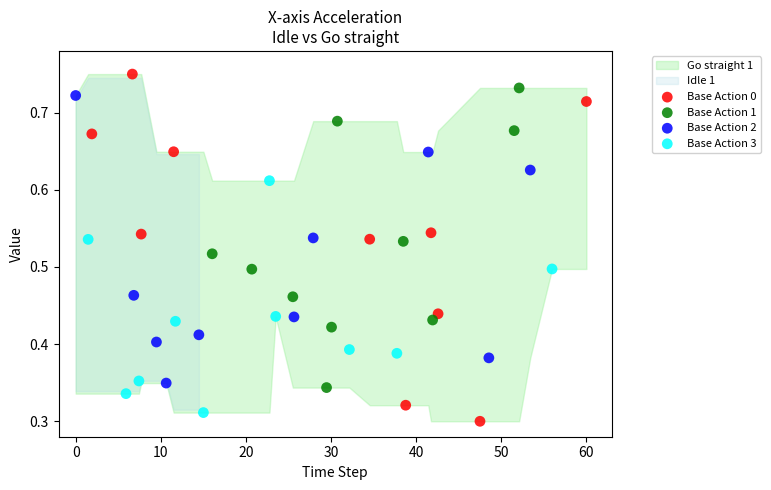

Which series has the largest Y range (max minus min)?

Base Action 0